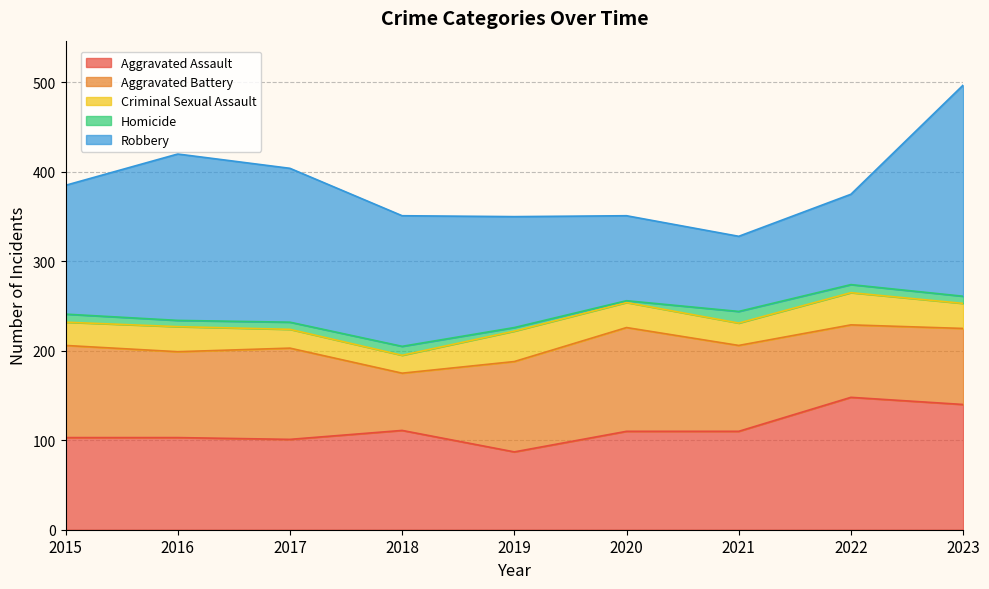

True or false: Homicide has a value of 5 at 2019.

False